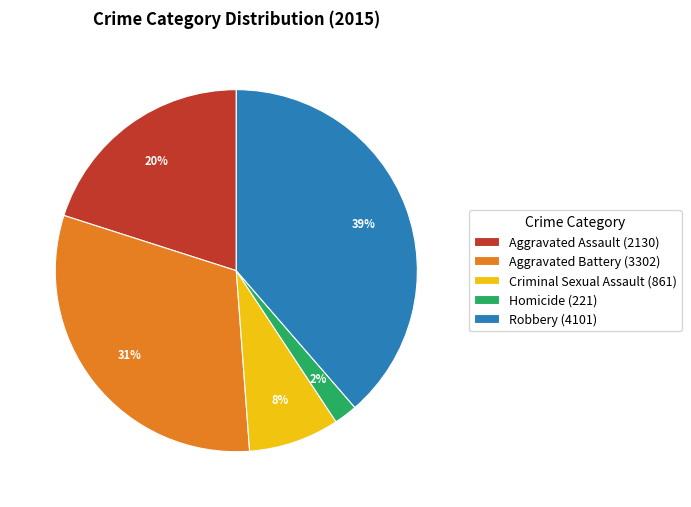

Rank the categories by value from highest to lowest.

Robbery, Aggravated Battery, Aggravated Assault, Criminal Sexual Assault, Homicide